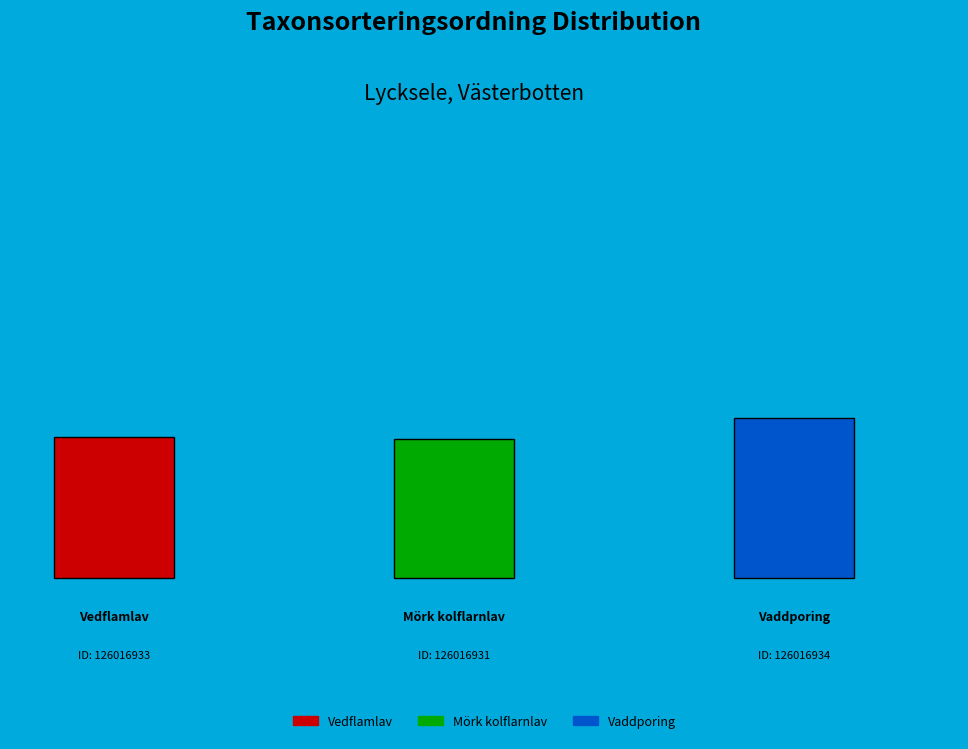

What percentage is the 126016931 slice, to the nearest percent?

32%